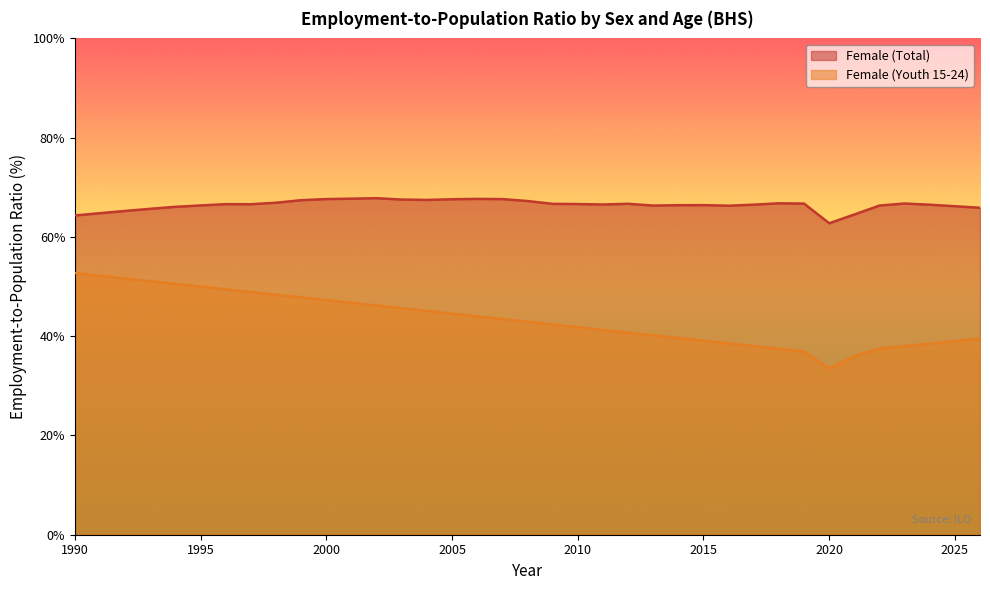

What is the difference between the second highest and second lowest values in the Female (Total) series?

3.4